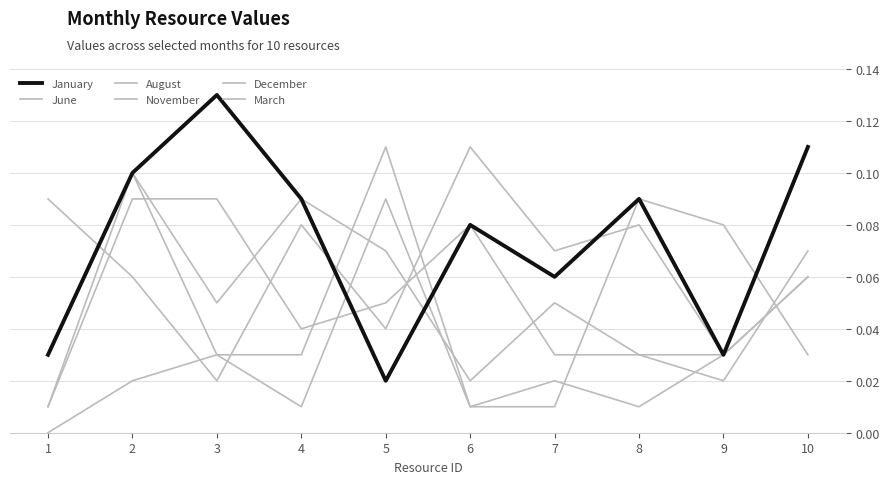

Does the chart have visible grid lines?

Yes